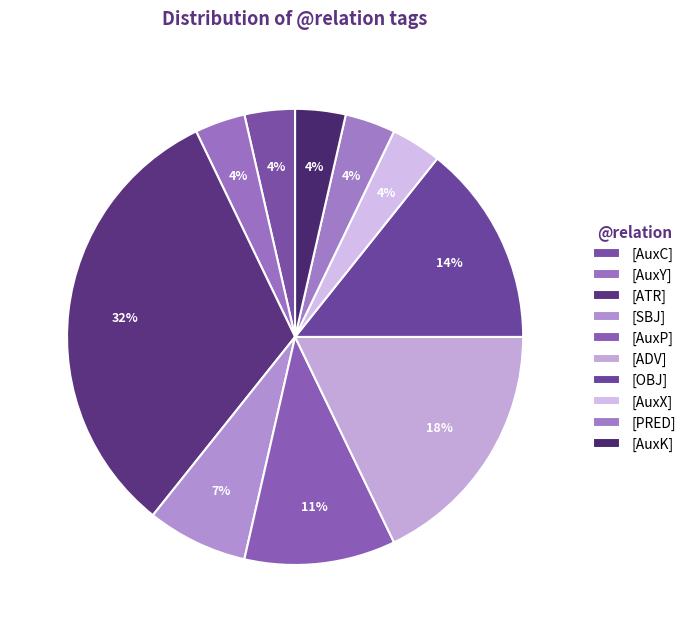

How many slices are in this pie chart?

10